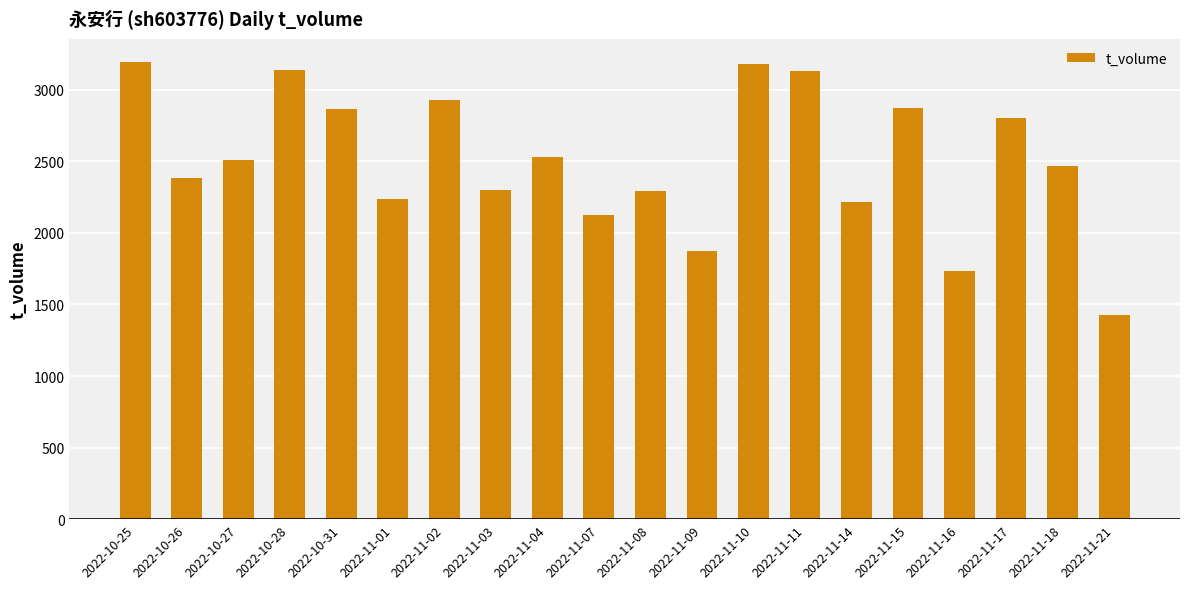

What is the sum of the values at 2022-11-07 and 2022-11-14?

4343